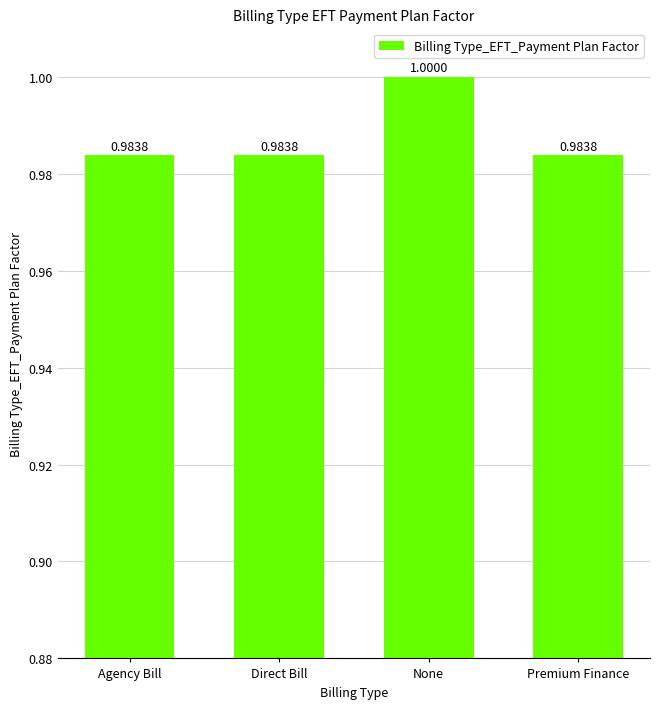

Reading left to right, what are all the values shown in this chart?

1.0	1.0	1.0	1.0